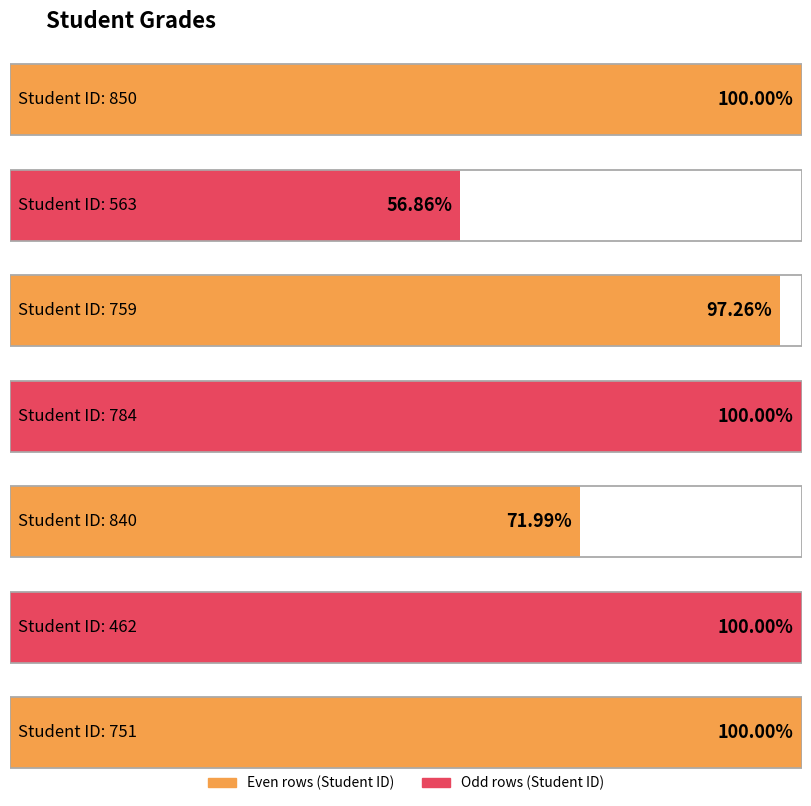

What is the value of the 3rd bar from the left?

97.3